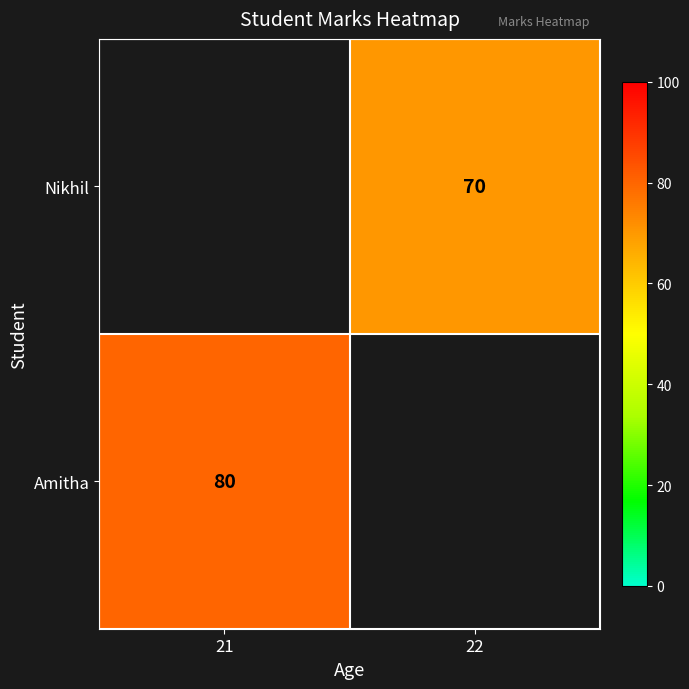

The Nikhil series shows 32 at 22. True or false?

False